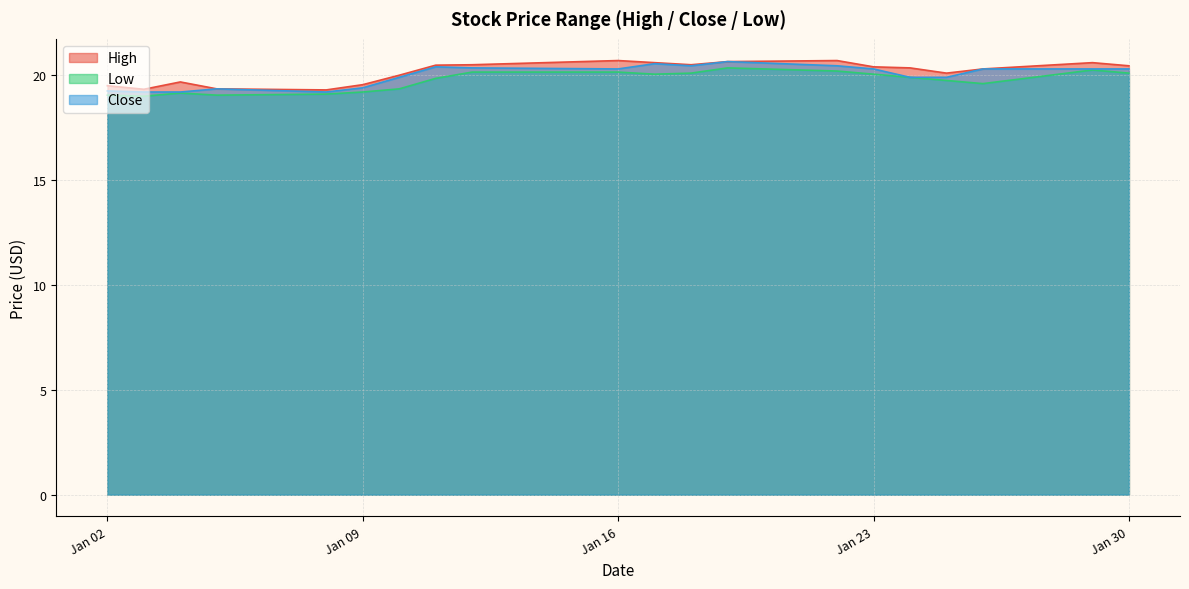

Where is the first local maximum for Close?

2018-01-05